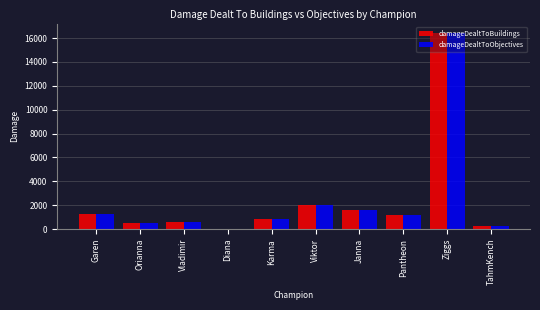

What is the total value across all series at Ziggs?

32786